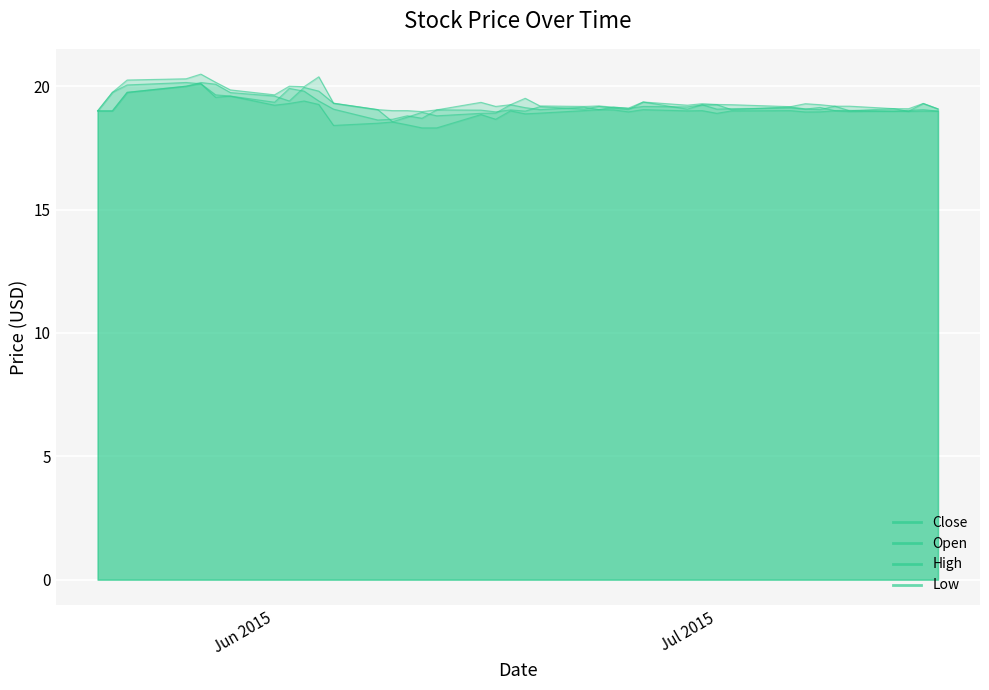

What is the value of the Low point at the 18th from the left?

18.9